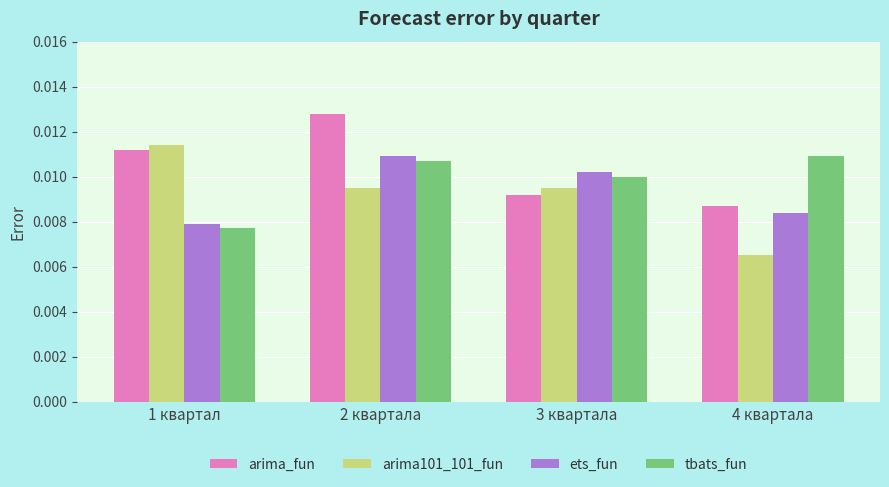

At which label is arima_fun closest to 0?

4 квартала